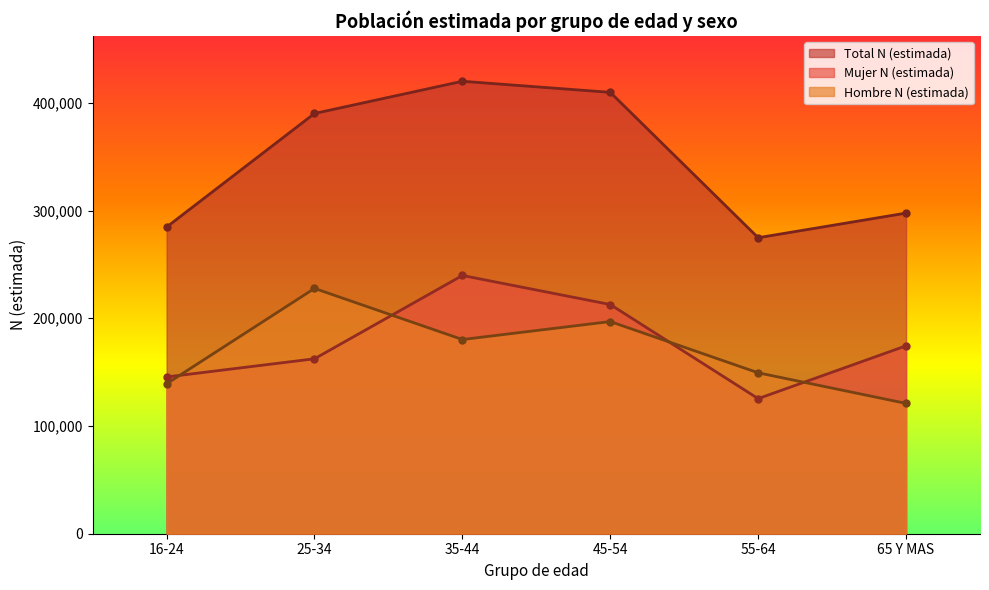

What is the label of the 2nd point from the right?

55-64